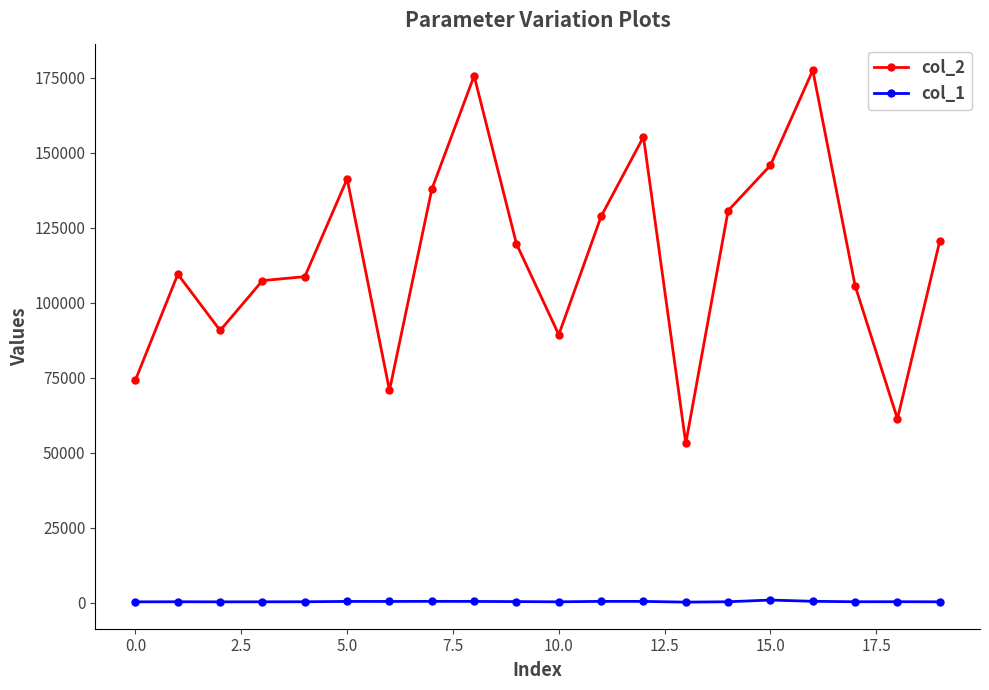

Rank the series by their maximum value, from lowest to highest.

col_1, col_2